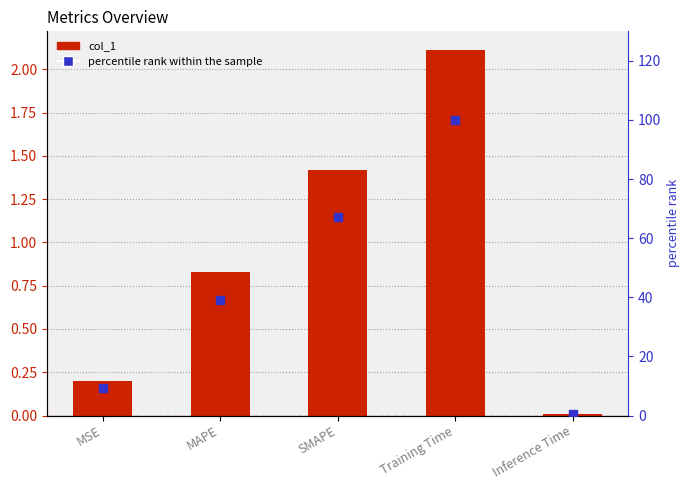

Which series reaches the maximum Y coordinate?

percentile rank within the sample